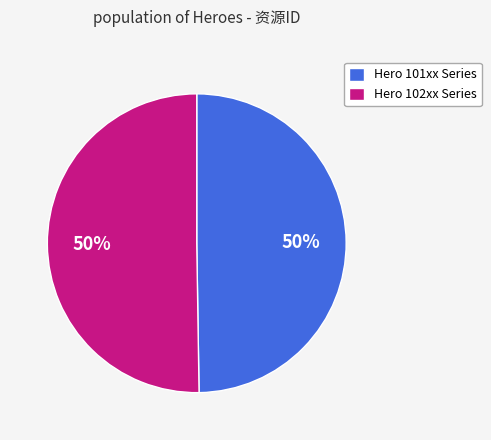

What percentage is the Hero 101xx Series slice, to the nearest percent?

50%